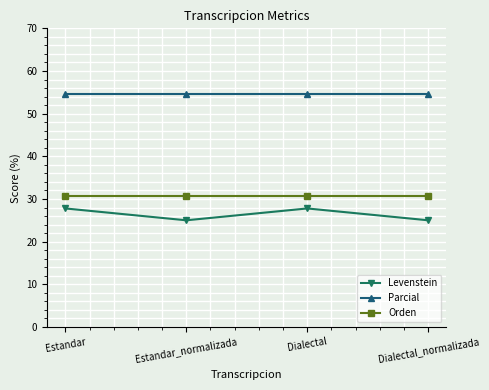

How many interior local peaks does the Levenstein series have?

1